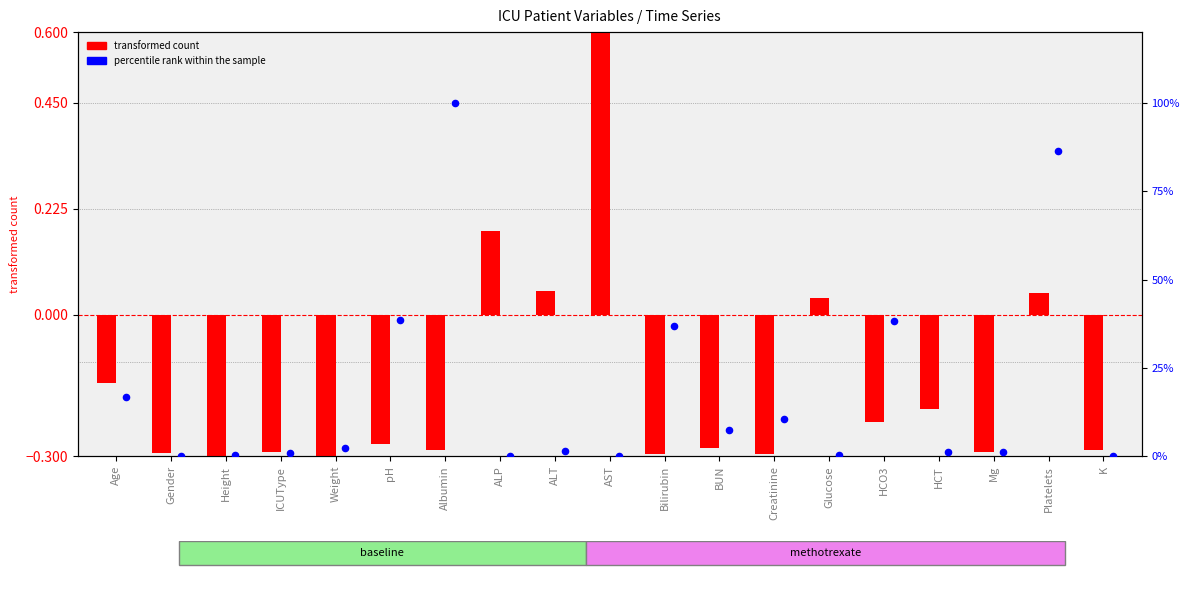

Which series has the largest Y range (max minus min)?

percentile rank within the sample